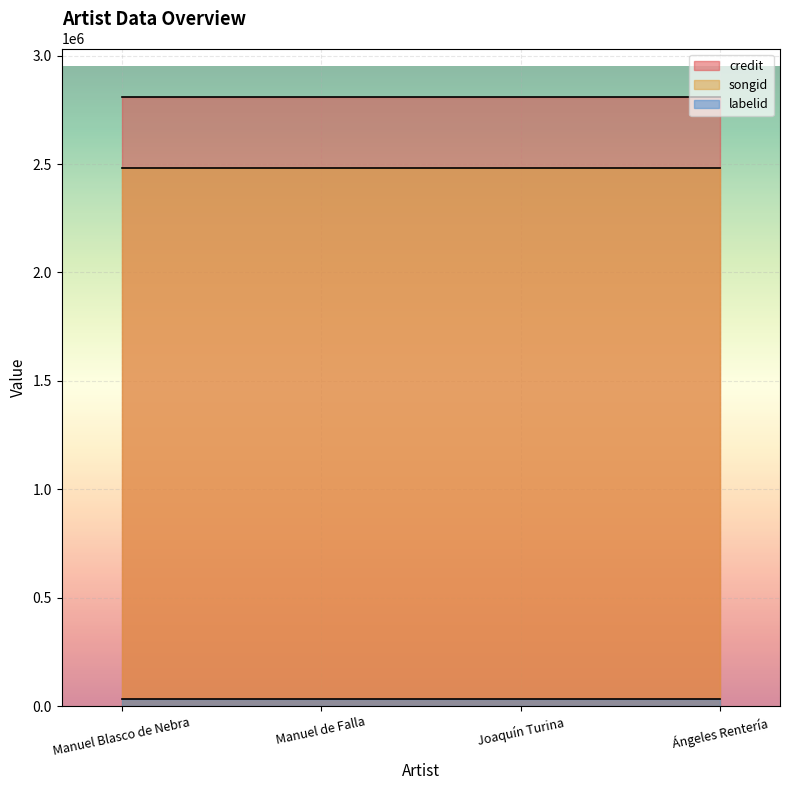

Is the value of songid at Manuel de Falla greater than the value of labelid at Ángeles Rentería?

Yes